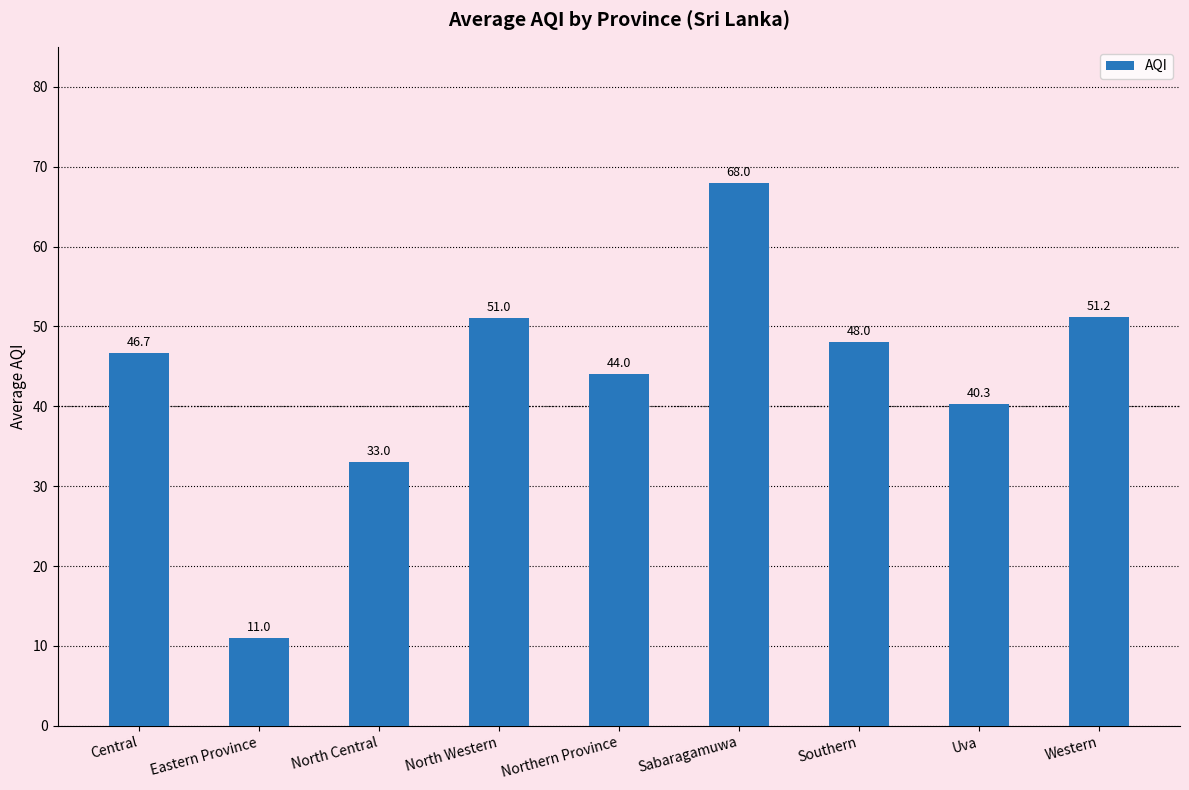

At which label is the value closest to 39?

Uva